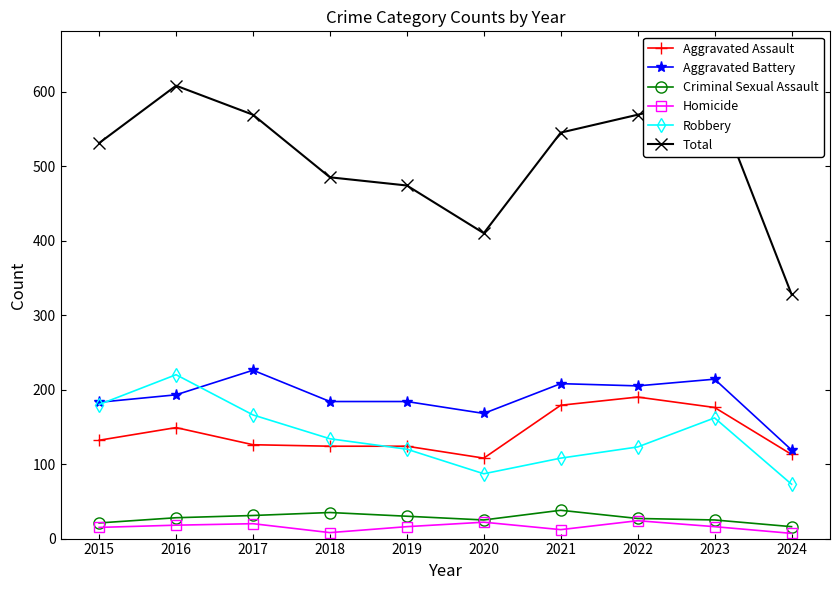

Which series has the largest range (max minus min)?

Total